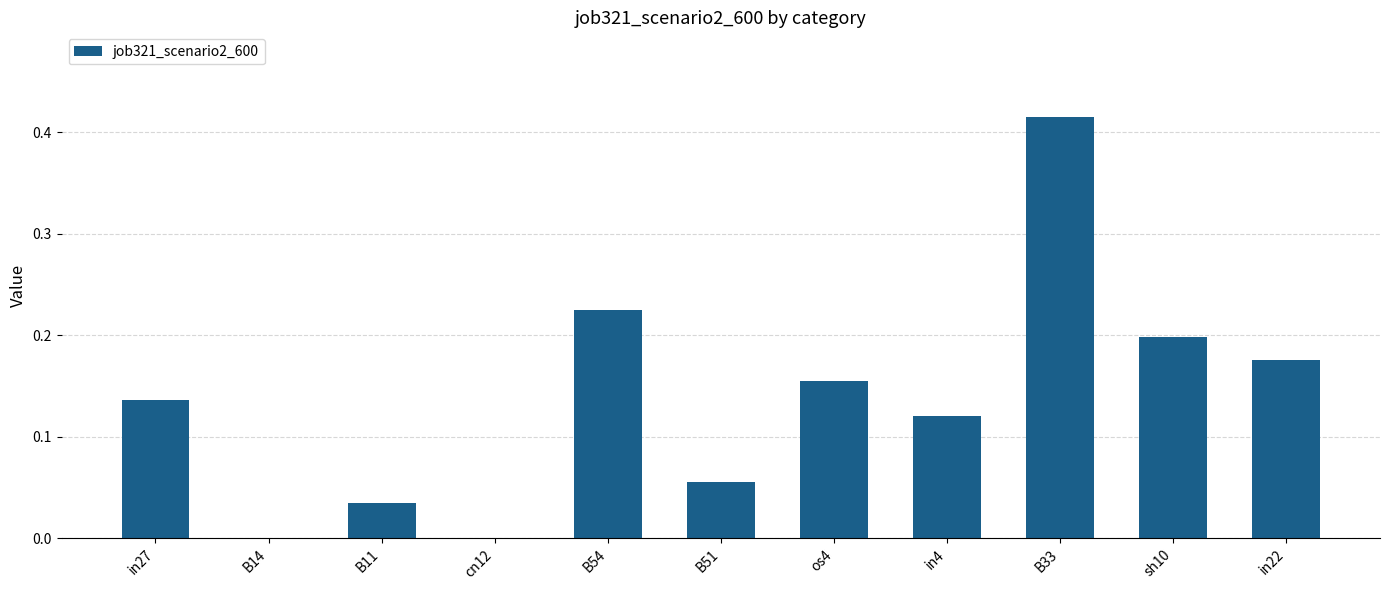

True or false: the data shows 0.2 at os4.

True